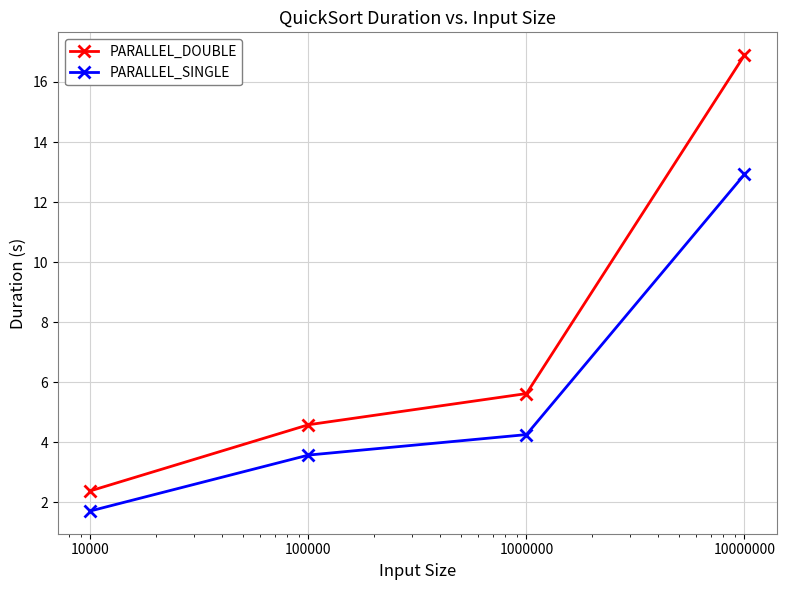

What is the average value of the PARALLEL_SINGLE series?

5.6